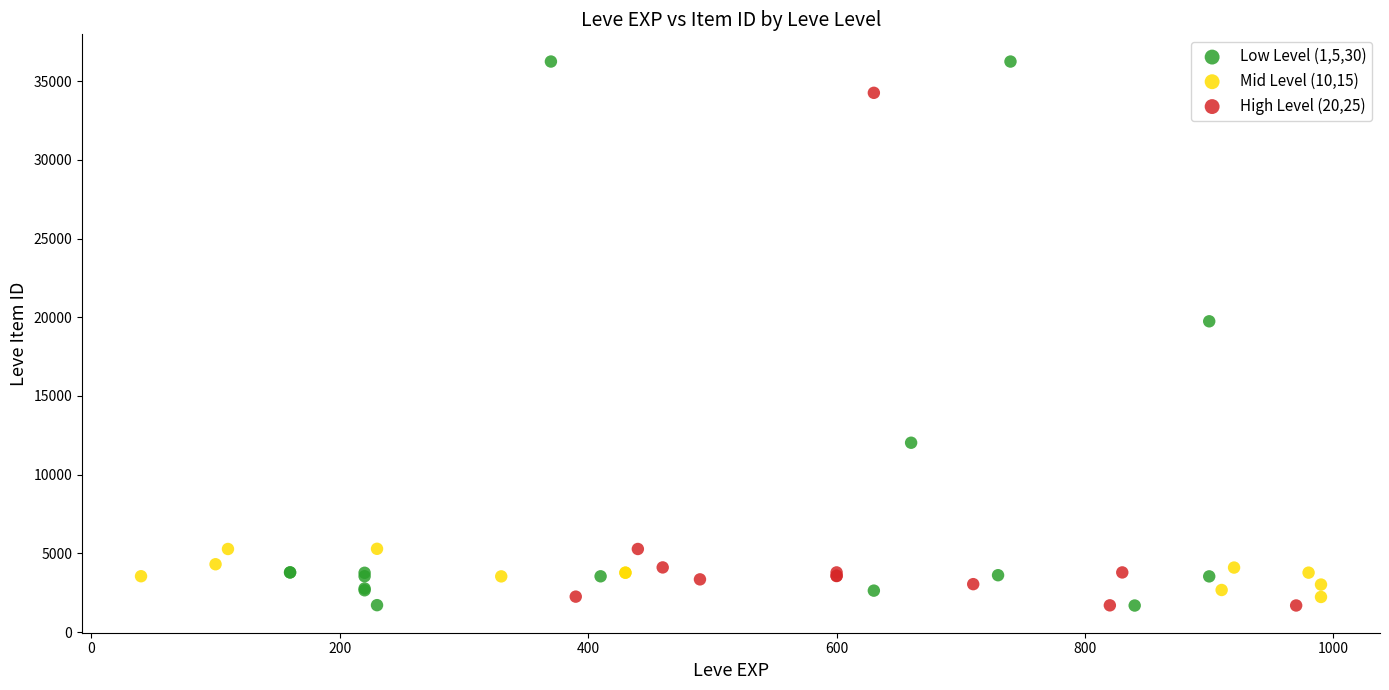

Which series reaches the maximum Y coordinate?

Low Level (1,5,30)